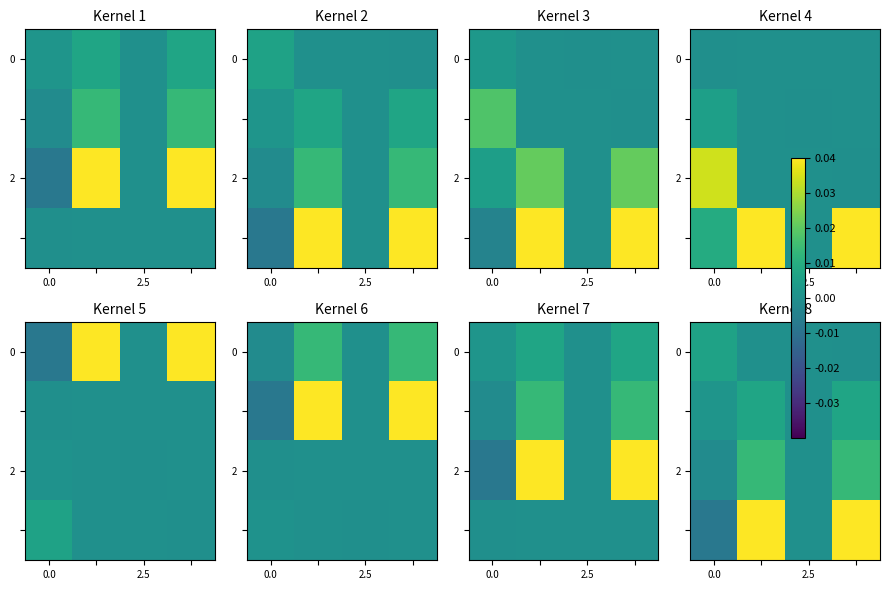

How many values in the 2 series are below 0?

1